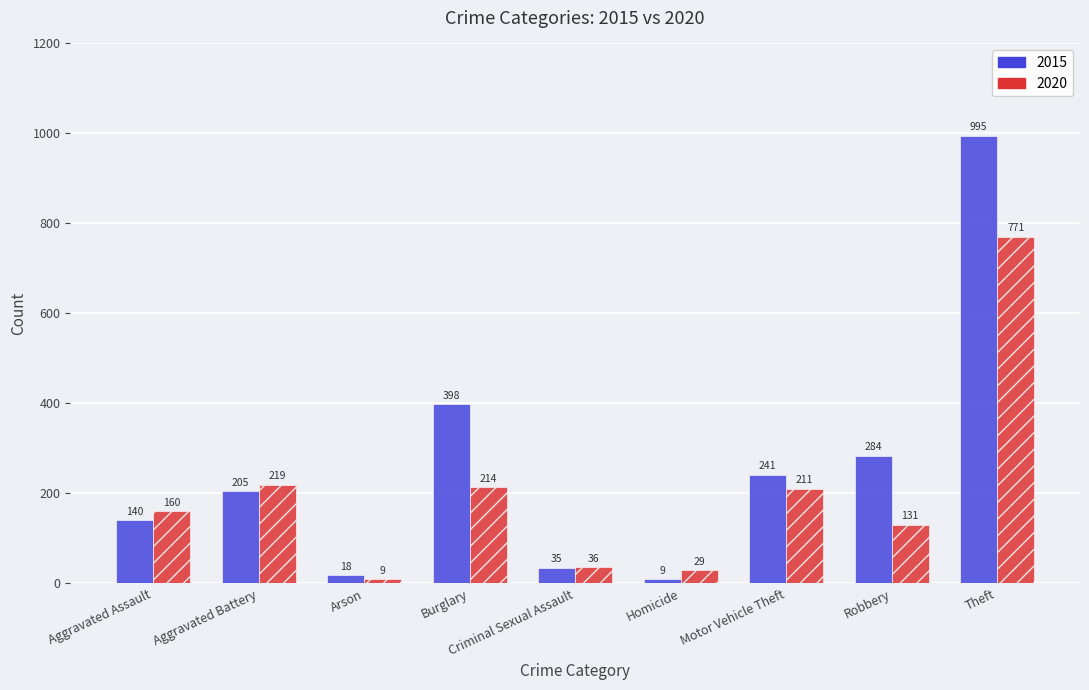

What is the value of the 2015 bar at the 7th from the left?

241